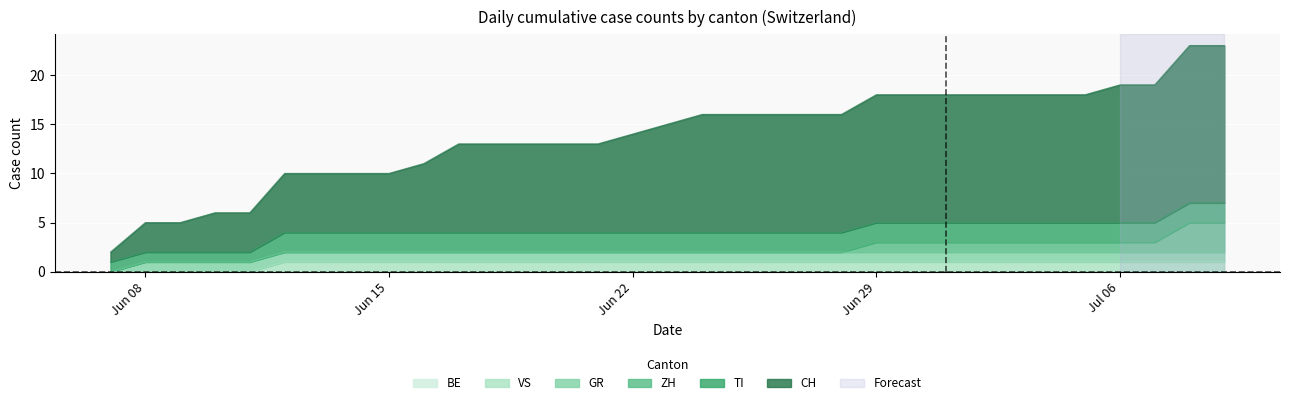

At 31, list the series in order from largest to smallest.

CH, ZH, TI, GR, VS, BE